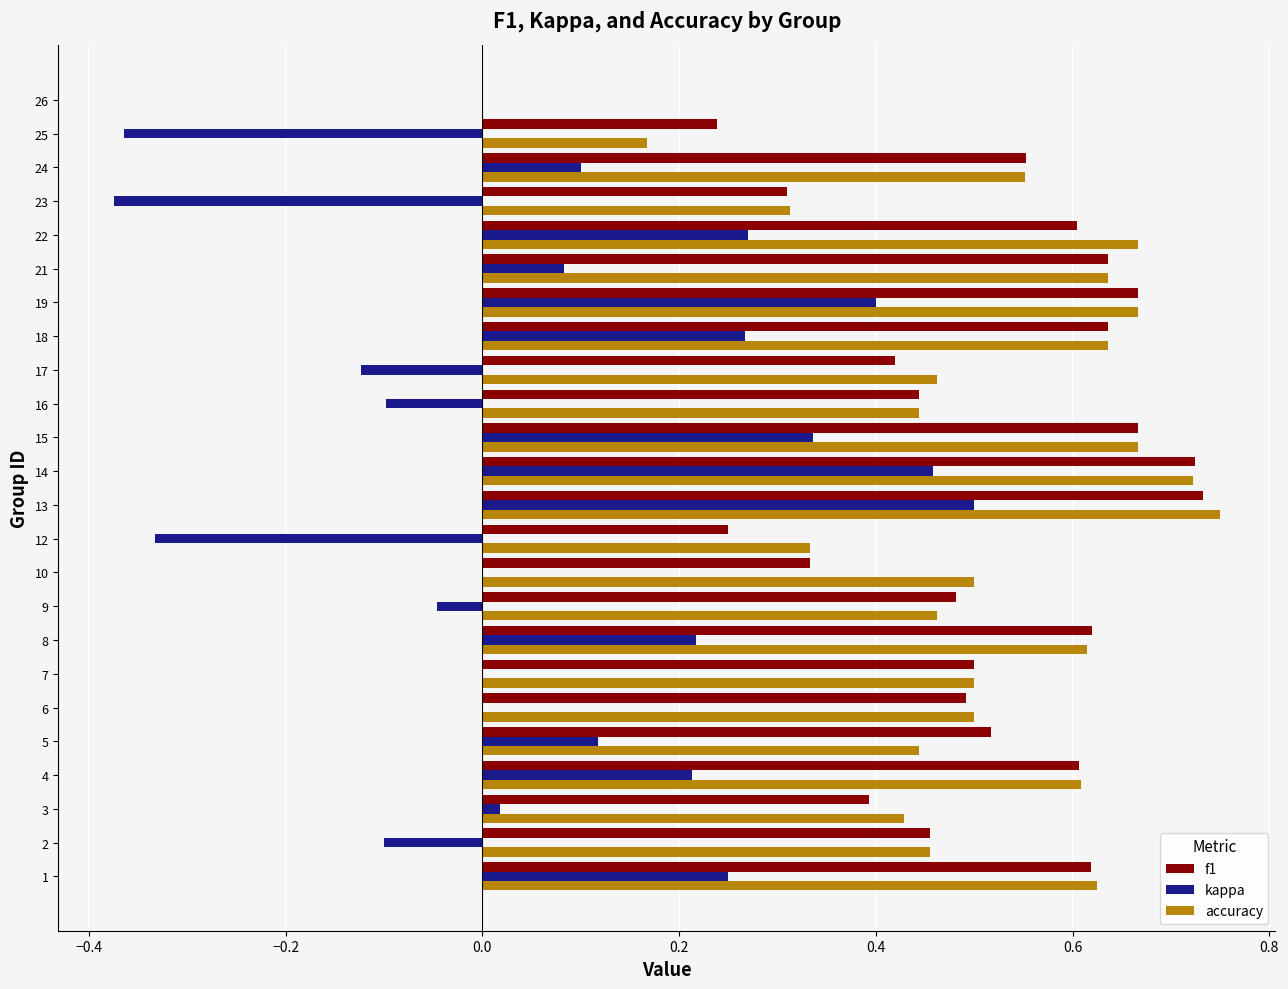

Is it true that accuracy equals 0.7 at 9?

False